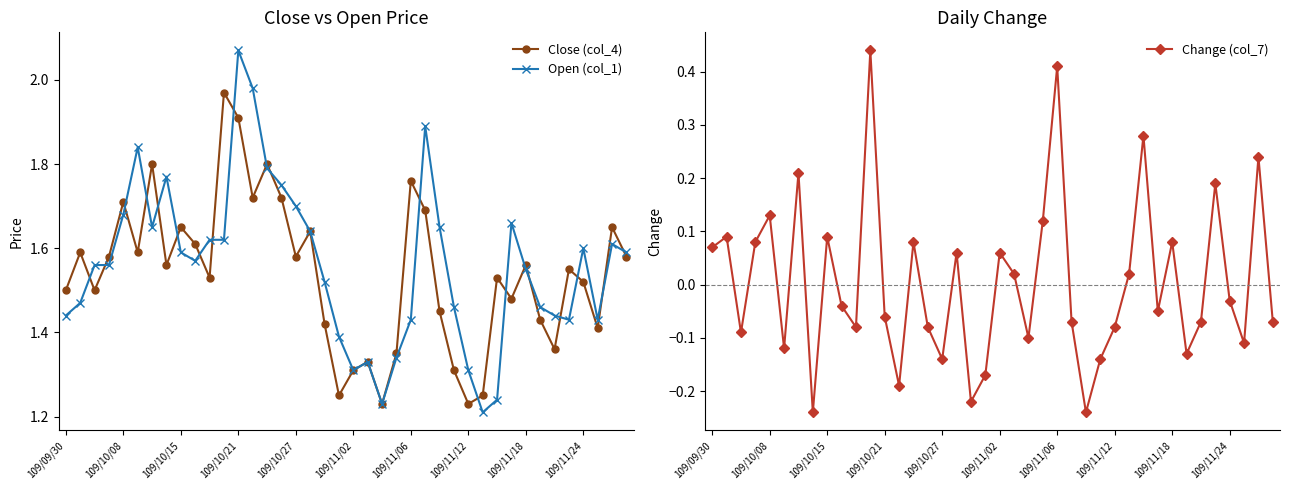

True or false: Close (col_4) has a value of 2.2 at 39.

False